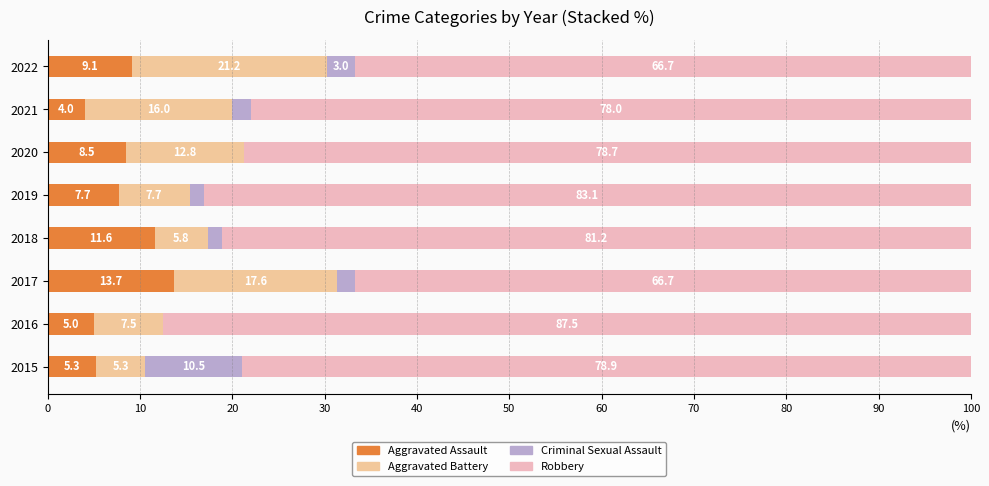

What is the total value across all series at 2018?

100.0